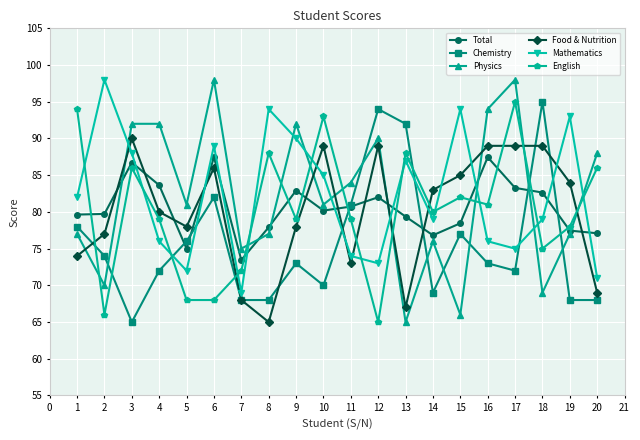

What is the difference between the second highest and second lowest values in the Mathematics series?

23.0